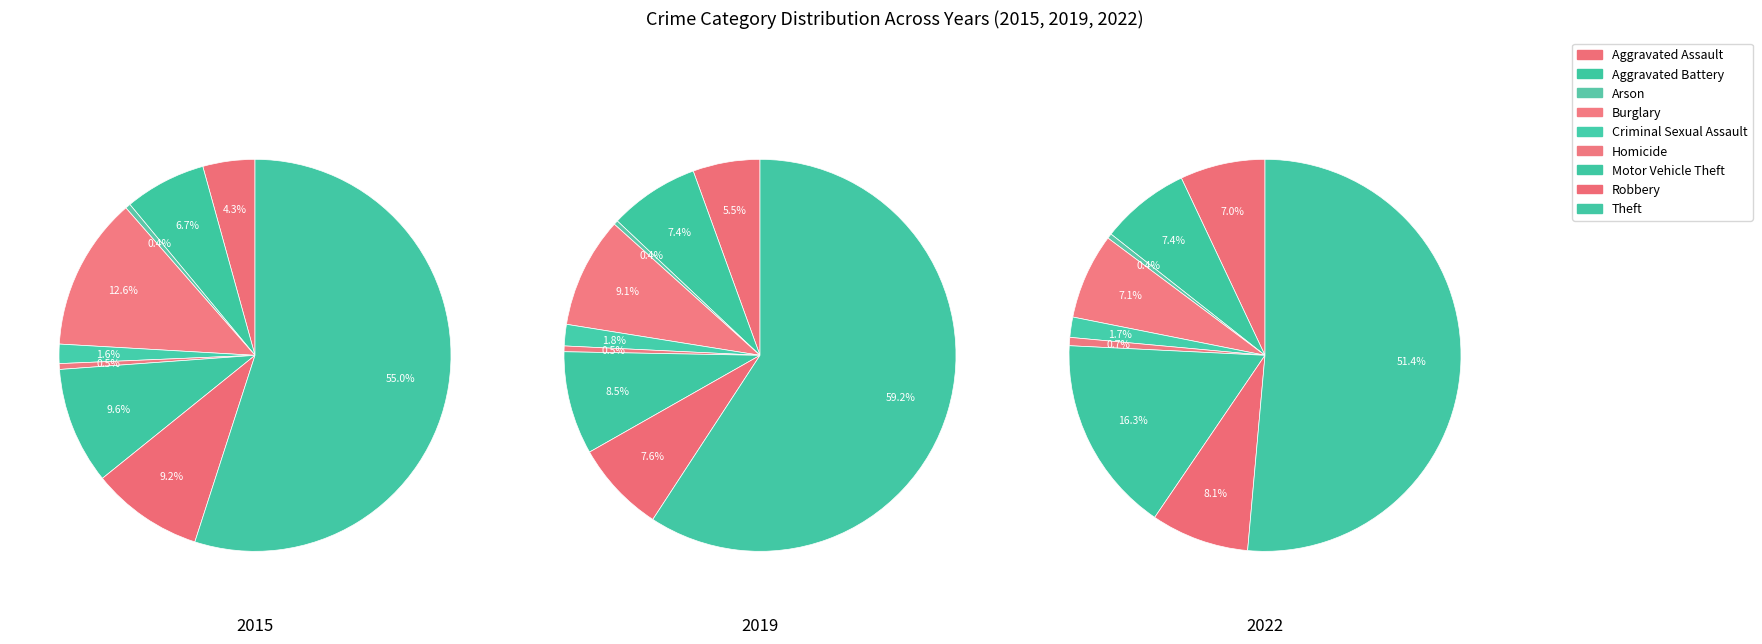

True or false: Aggravated Assault accounts for 1% of the total.

False